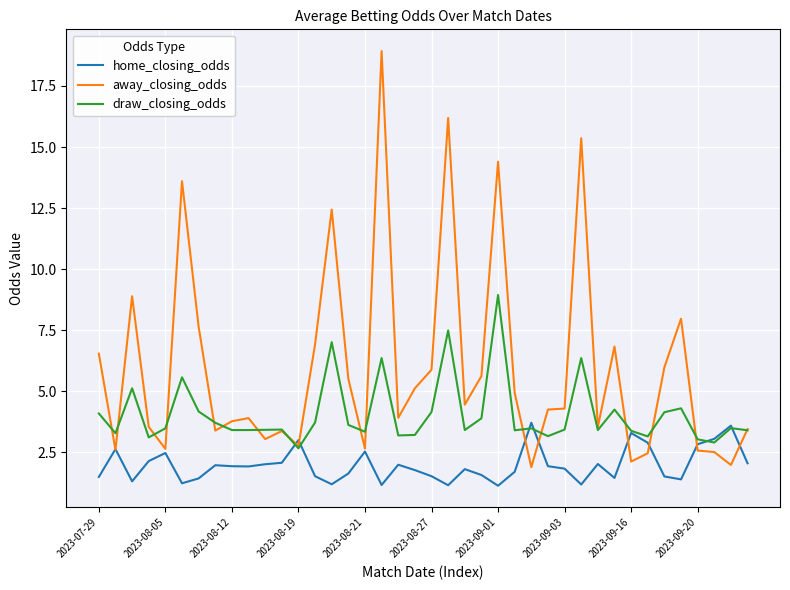

Which series has the largest total across all categories?

away_closing_odds